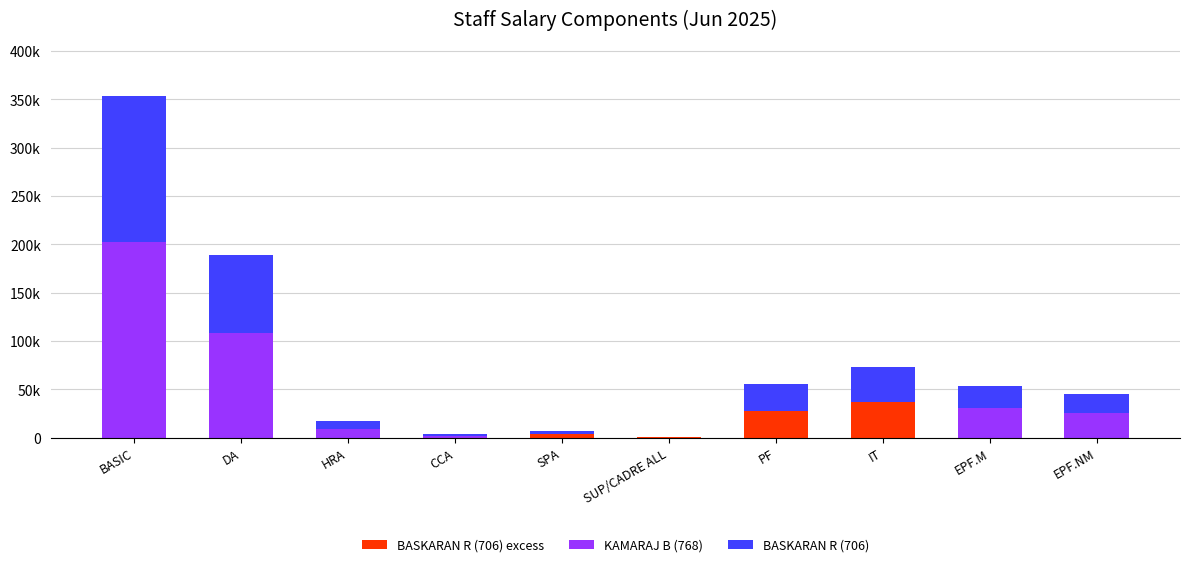

Are the bars horizontal?

No